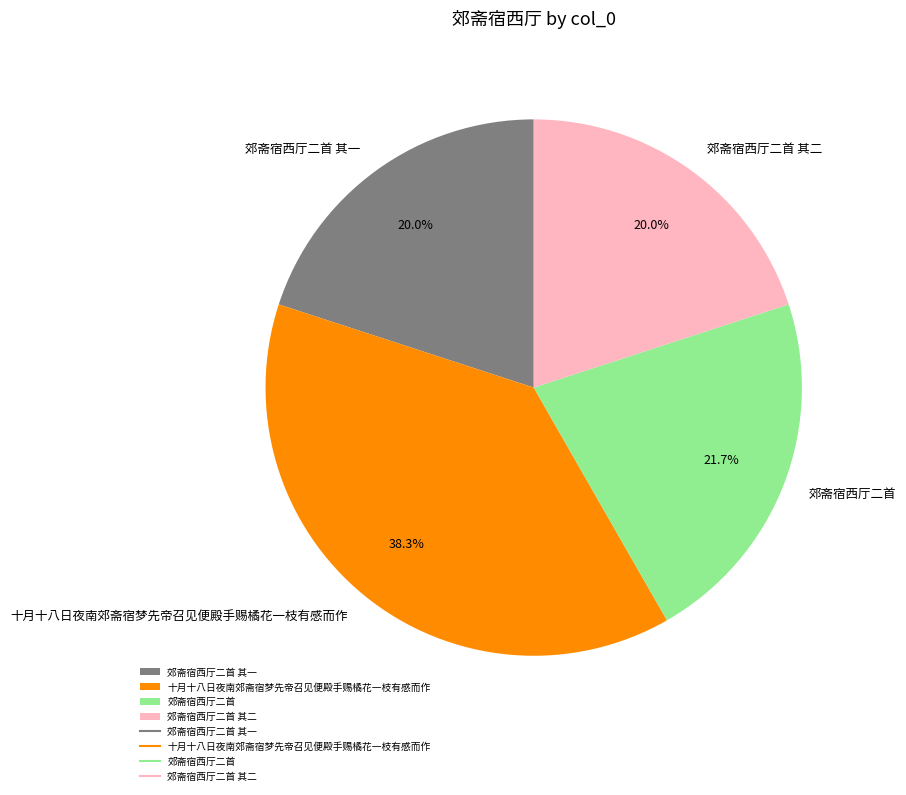

Which has a higher value, 十月十八日夜南郊斋宿梦先帝召见便殿手赐橘花一枝有感而作 or 郊斋宿西厅二首?

十月十八日夜南郊斋宿梦先帝召见便殿手赐橘花一枝有感而作